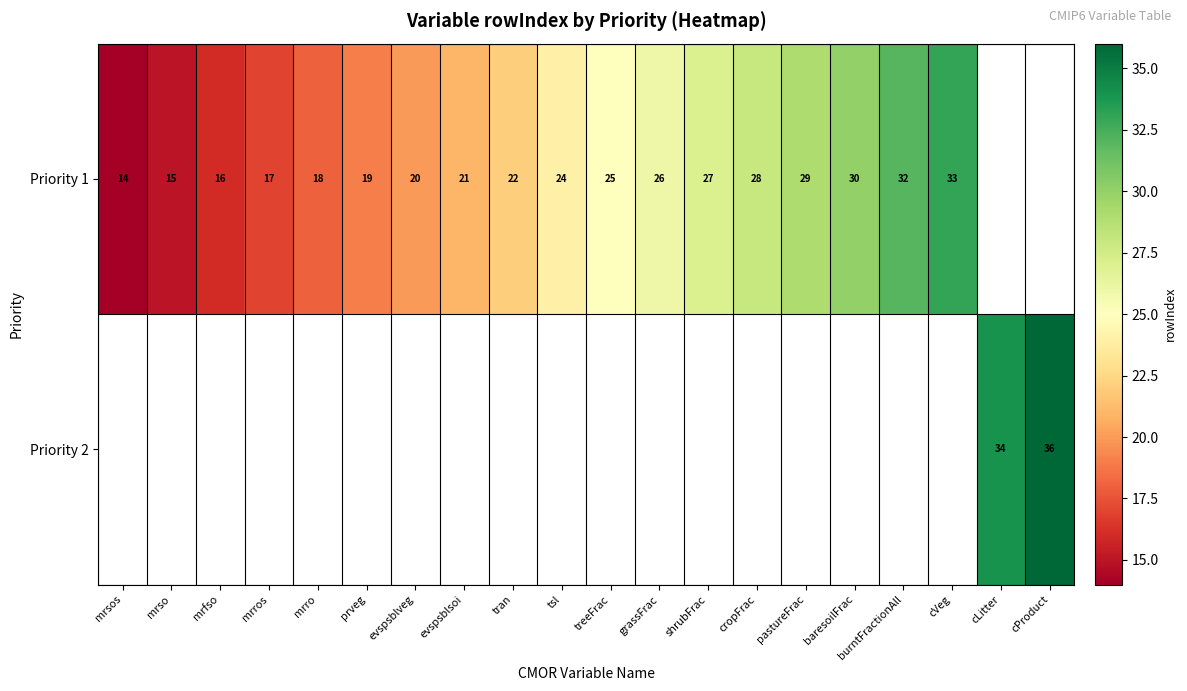

Is it true that Priority 1 equals 20 at evspsblveg?

True